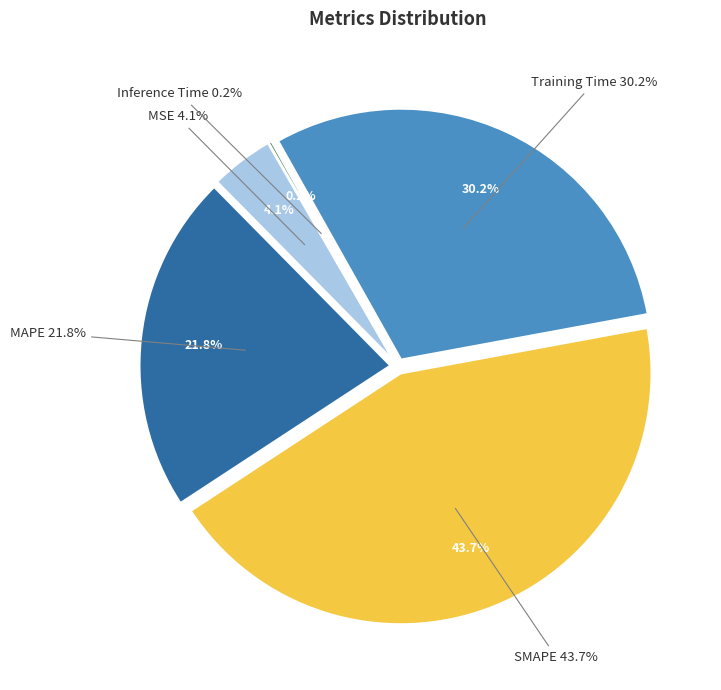

How many slices are in this pie chart?

5